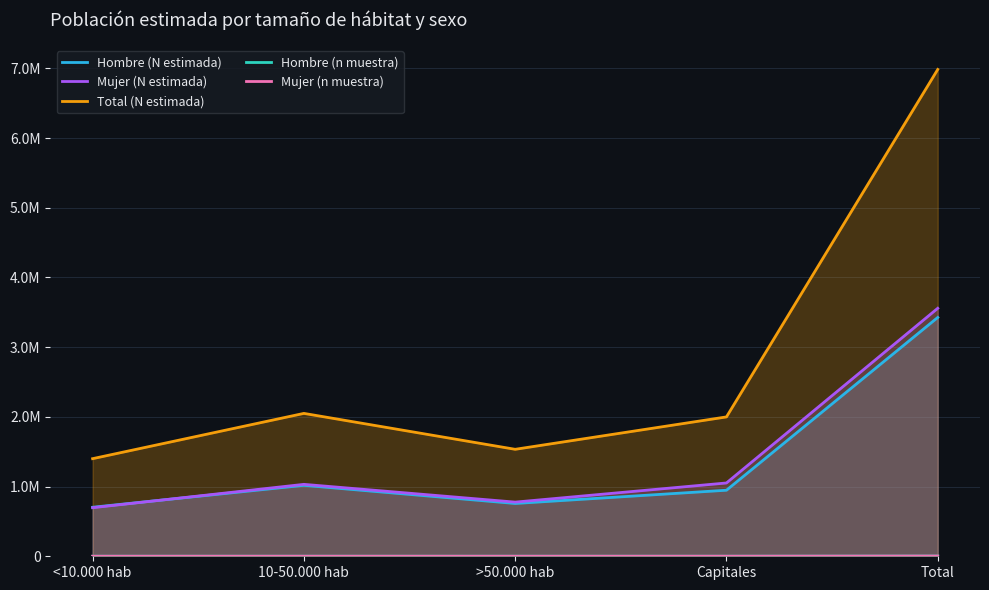

Rank the series by their maximum value, from lowest to highest.

Hombre (n muestra), Mujer (n muestra), Hombre (N estimada), Mujer (N estimada), Total (N estimada)